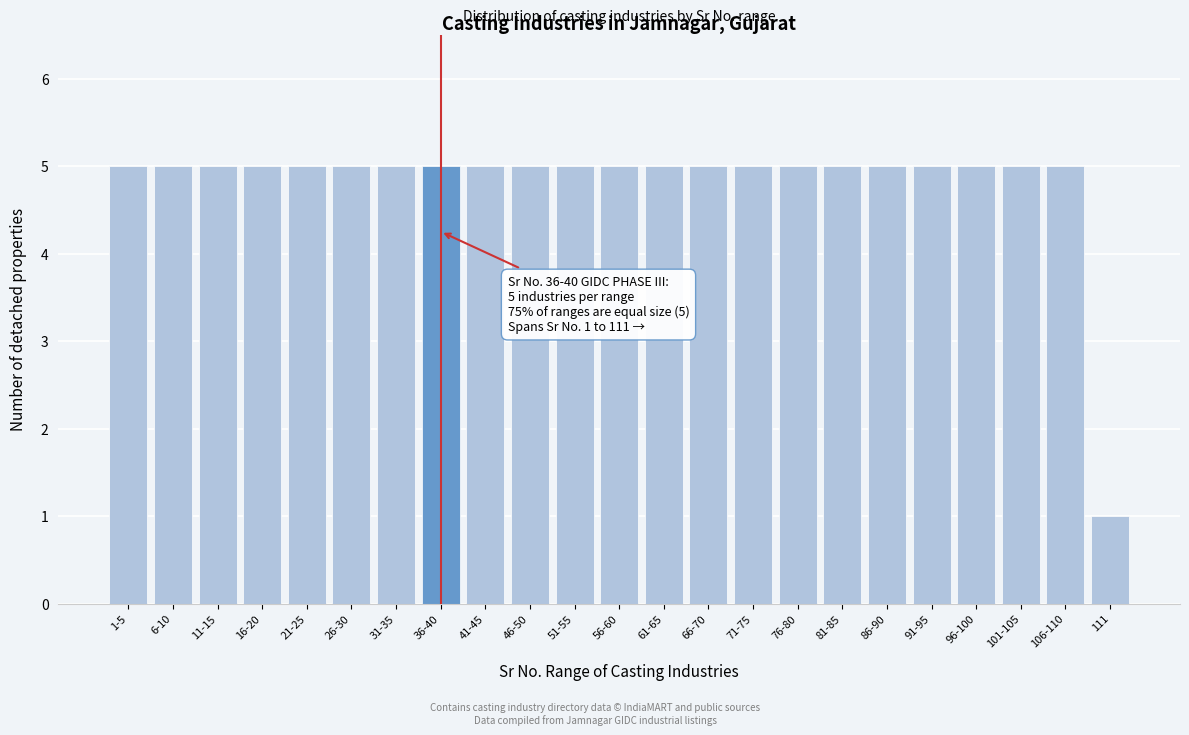

Reading left to right, extract all data points from this chart.

5	5	5	5	5	5	5	5	5	5	5	5	5	5	5	5	5	5	5	5	5	5	1